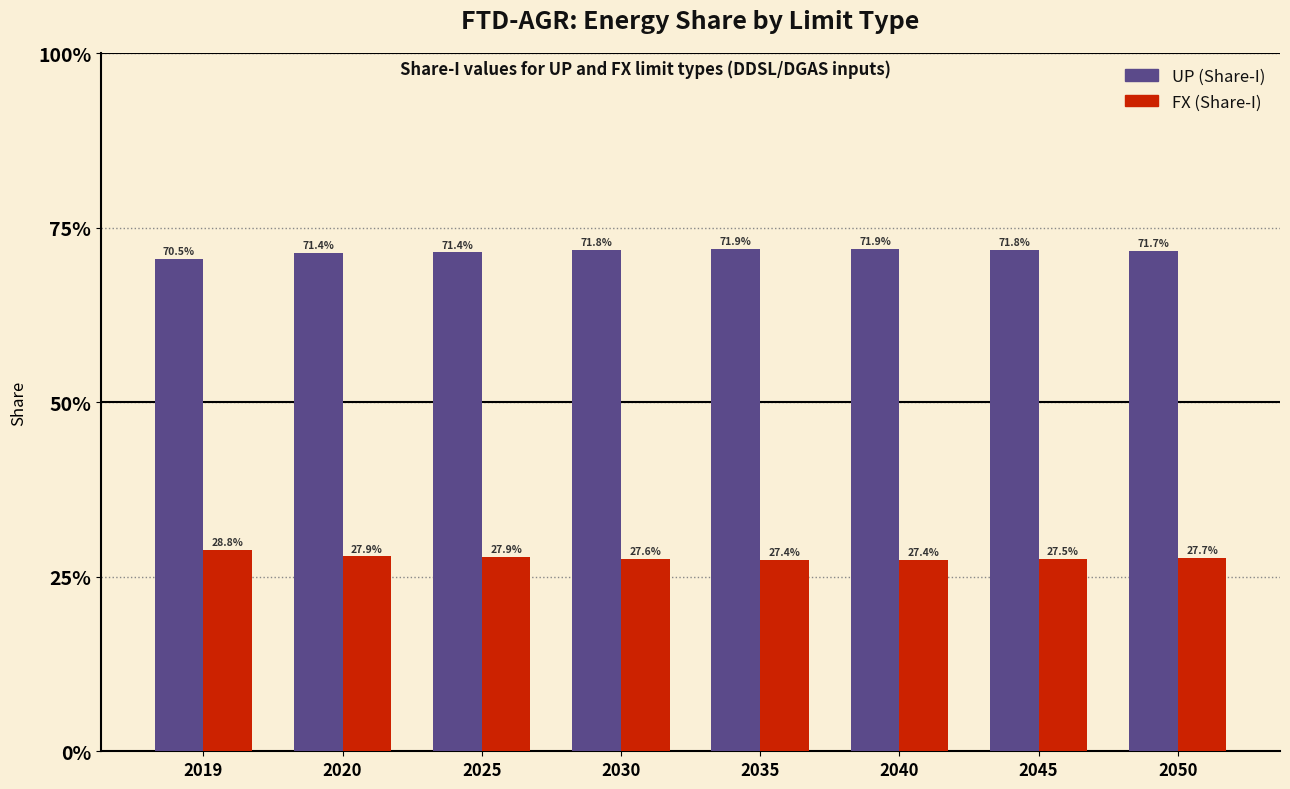

What are all the series names shown in the legend?

UP (Share-I), FX (Share-I)